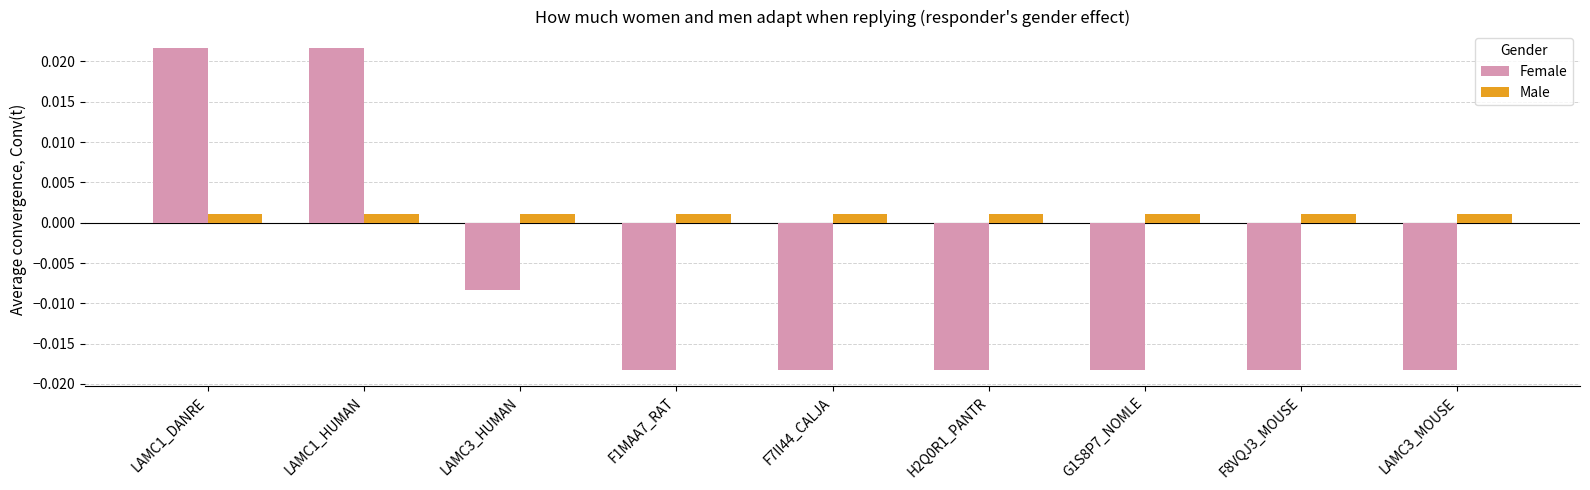

Which series has the widest spread of values?

Female